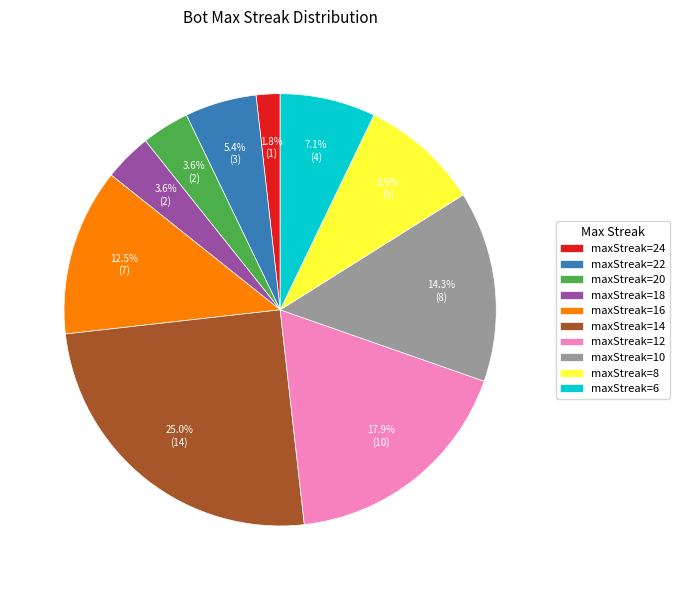

To the nearest percent, what is the difference between the largest and smallest slice percentages?

23%